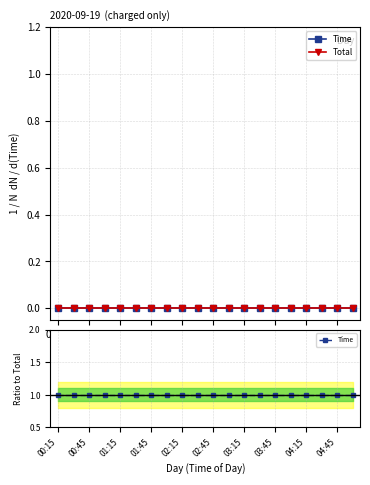

True or false: Total and Time cross at least once.

False